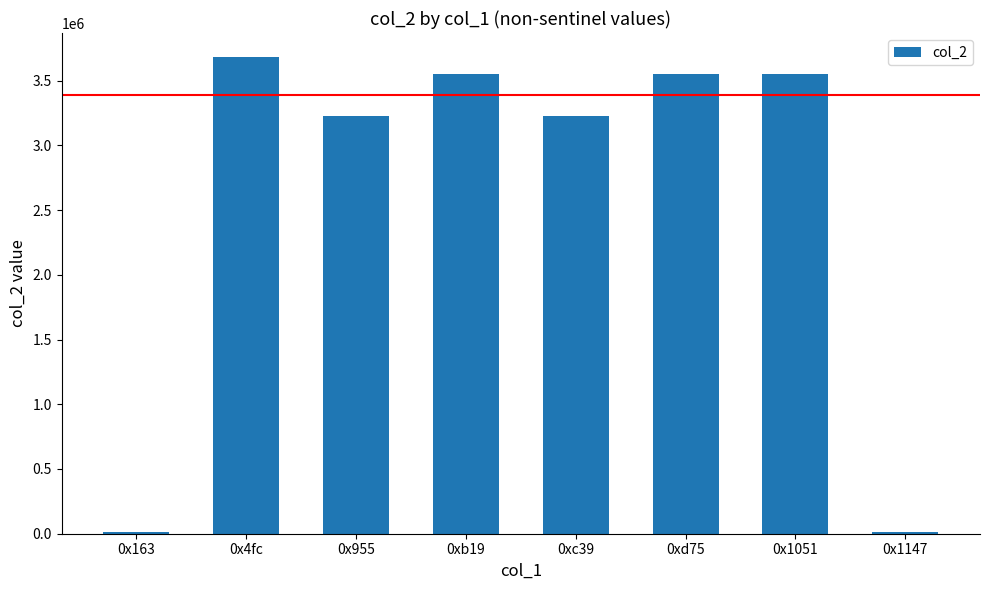

How many bars are there in total?

8